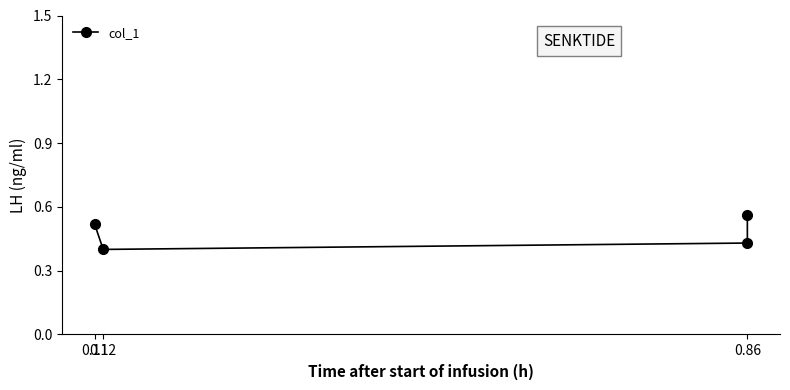

At which label is the value closest to 0?

0.12